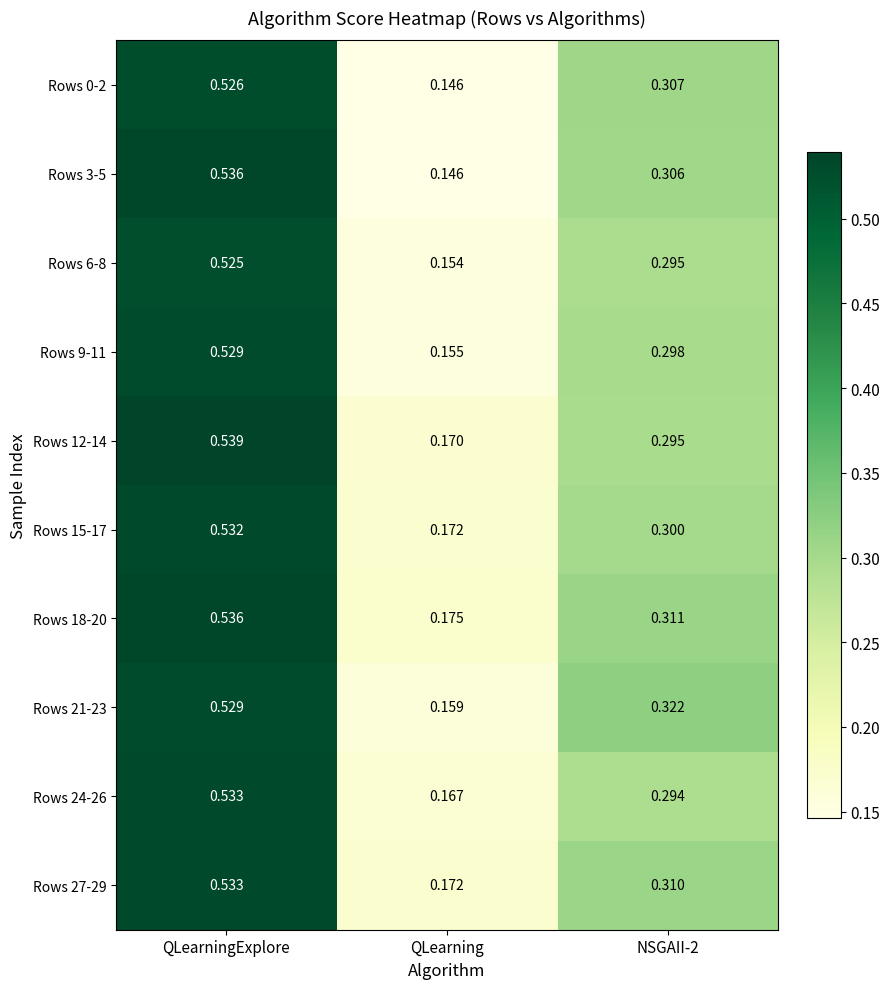

At which category is the sum across all series the highest?

QLearningExplore